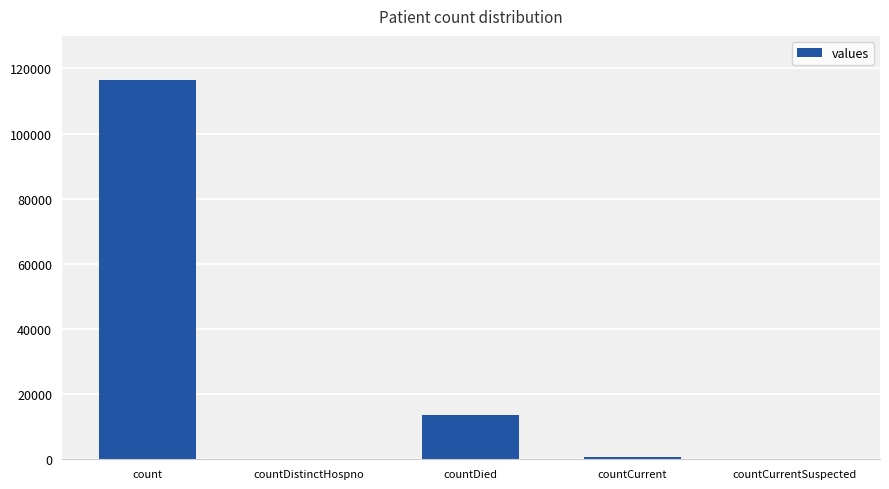

At which category does the chart reach its peak across all series?

count